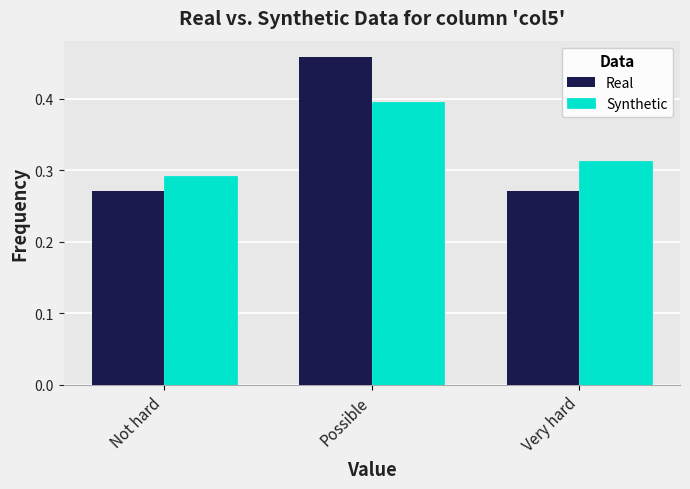

Between Not hard and Very hard, which series saw the biggest shift?

Synthetic